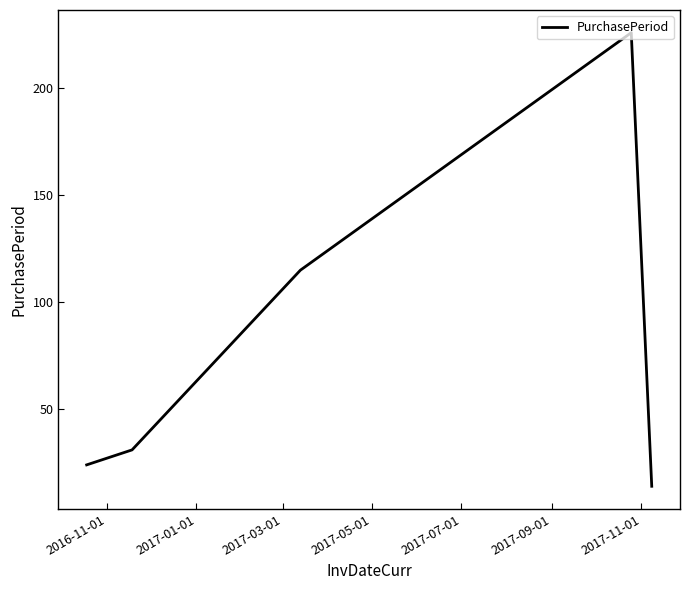

What is the difference between the second highest and minimum values?

101